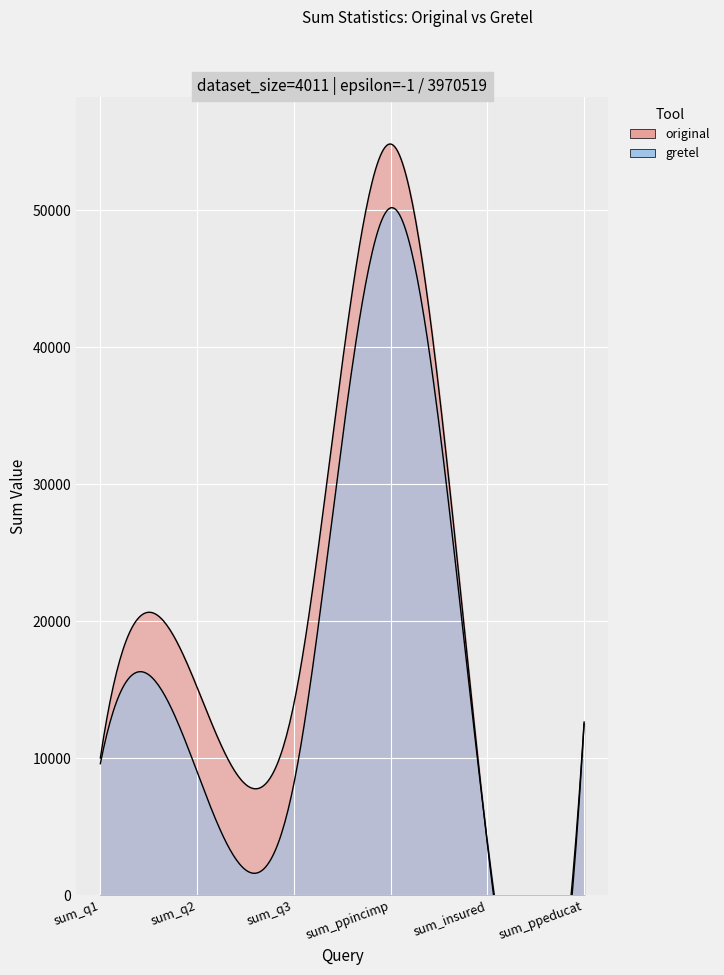

At which label does original reach its minimum?

sum_insured